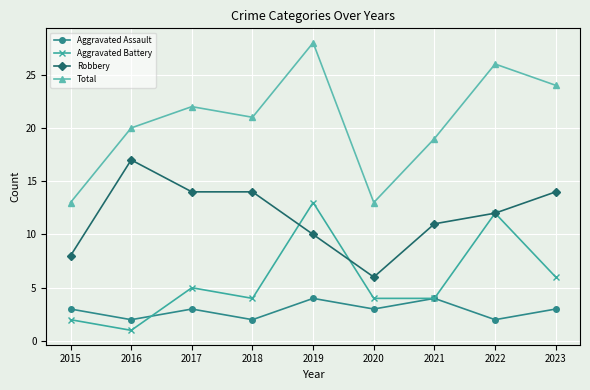

What are all the series names shown in the legend?

Aggravated Assault, Aggravated Battery, Robbery, Total